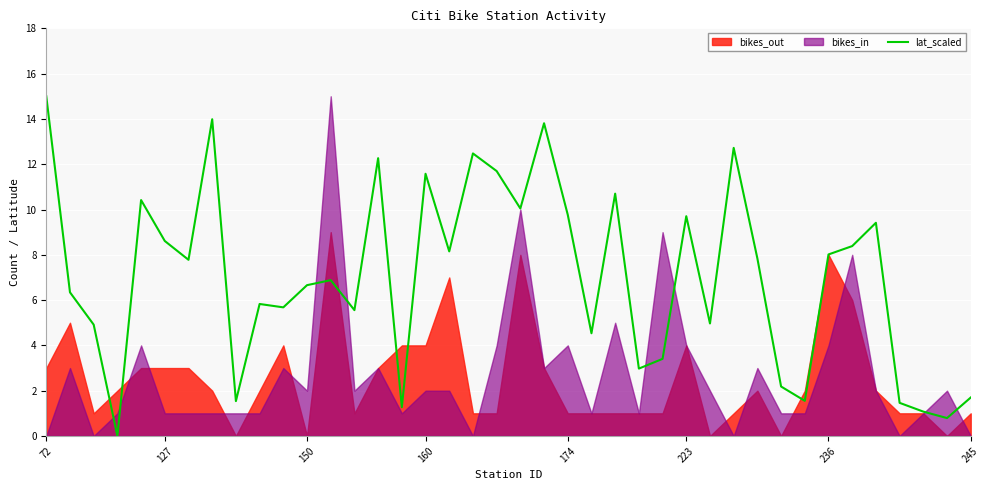

How many interior local valleys (lower than both neighbors) does the data have?

13